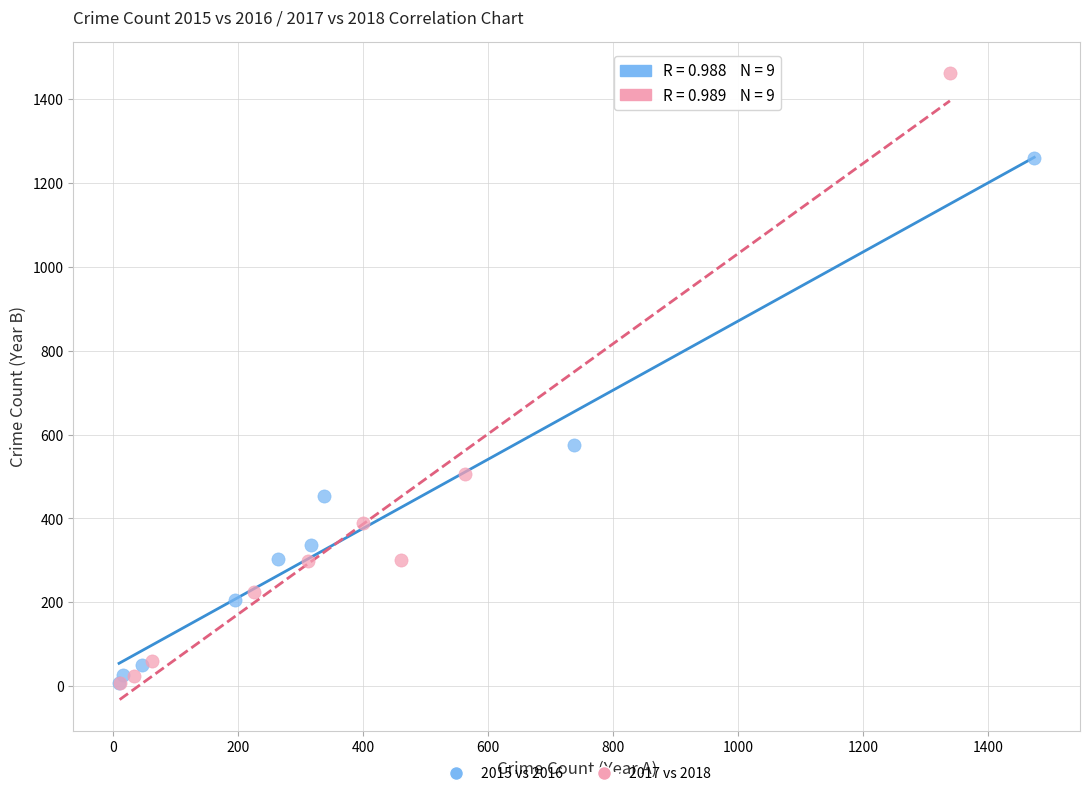

What are all the series names shown in the legend?

2015 vs 2016, 2017 vs 2018